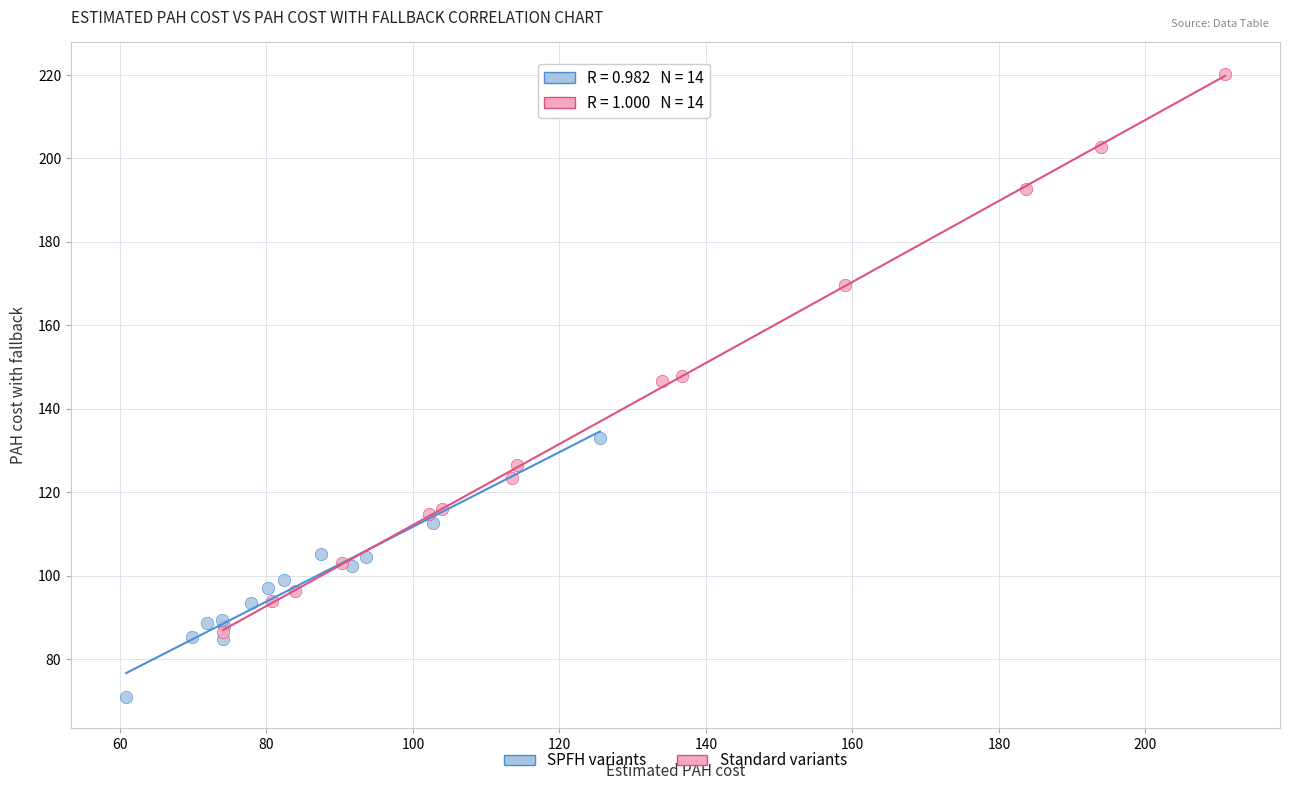

Which series contains the highest Y value?

Standard variants